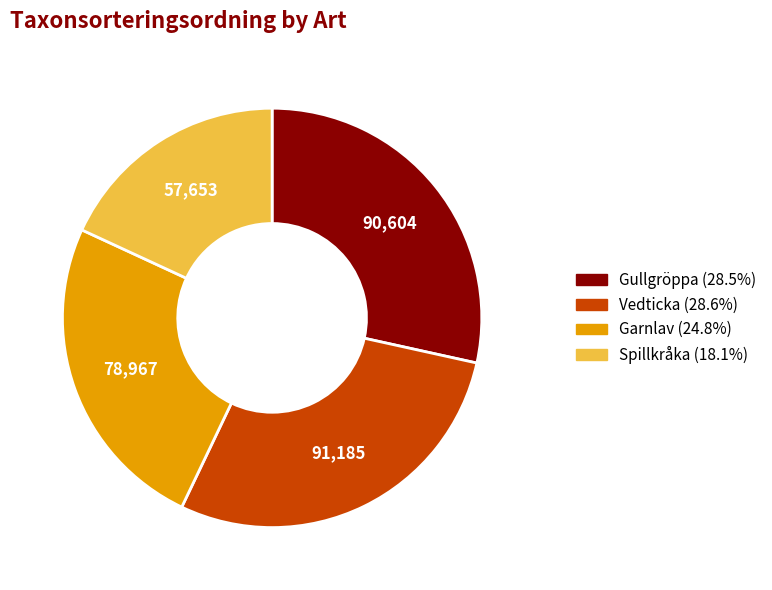

What is the ratio of the value at Garnlav to the value at Gullgröppa?

0.9